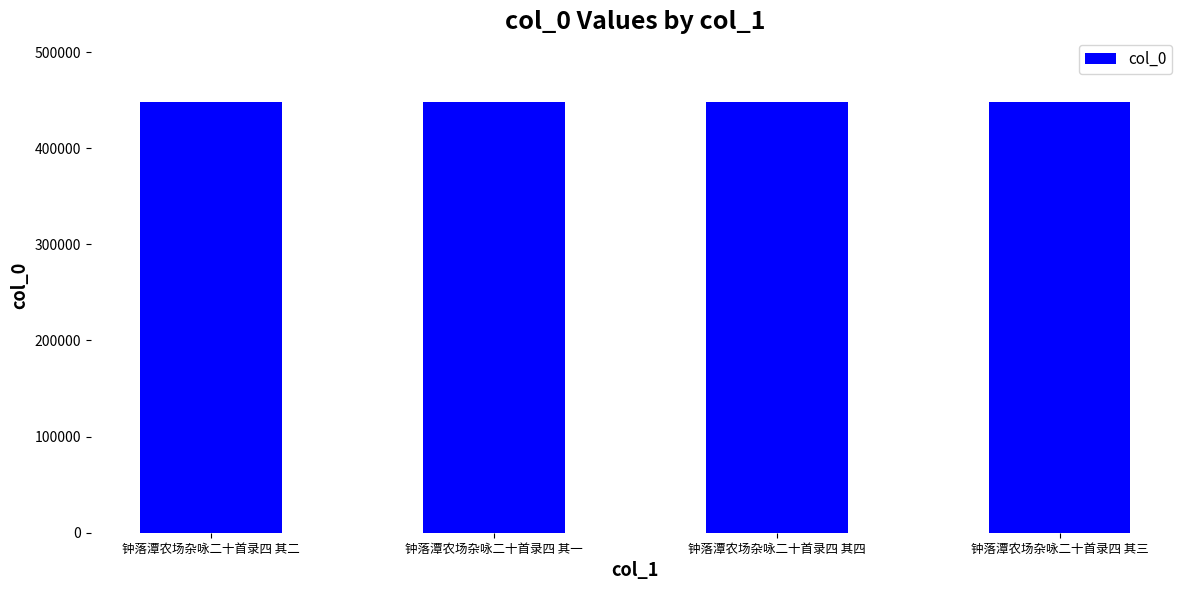

What is the label of the 3rd bar from the left?

钟落潭农场杂咏二十首录四 其四